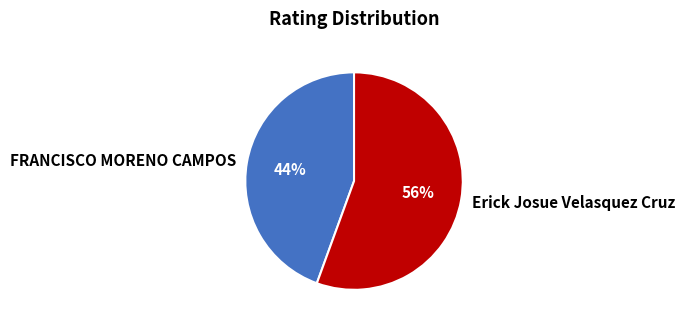

How many slices are in this pie chart?

2